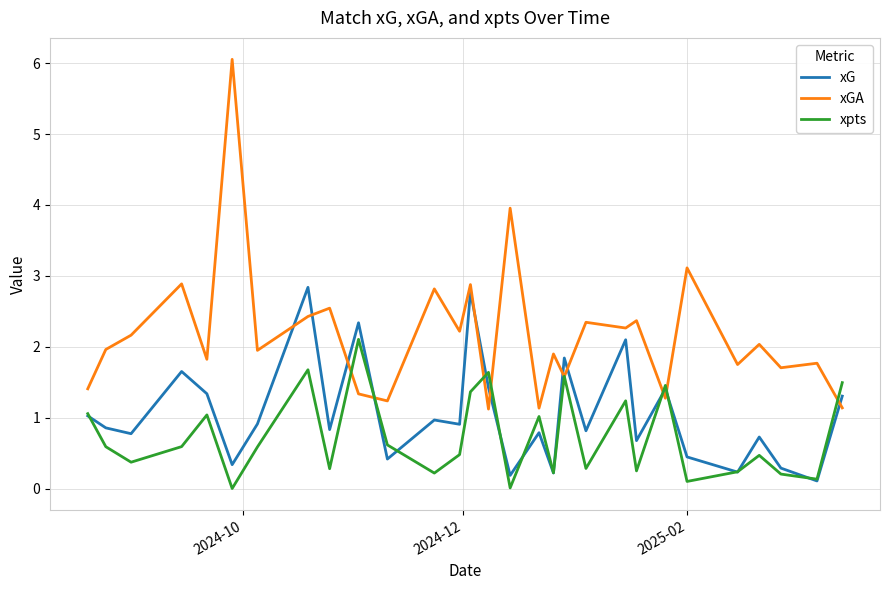

Rank the series by their maximum value, from highest to lowest.

xGA, xG, xpts